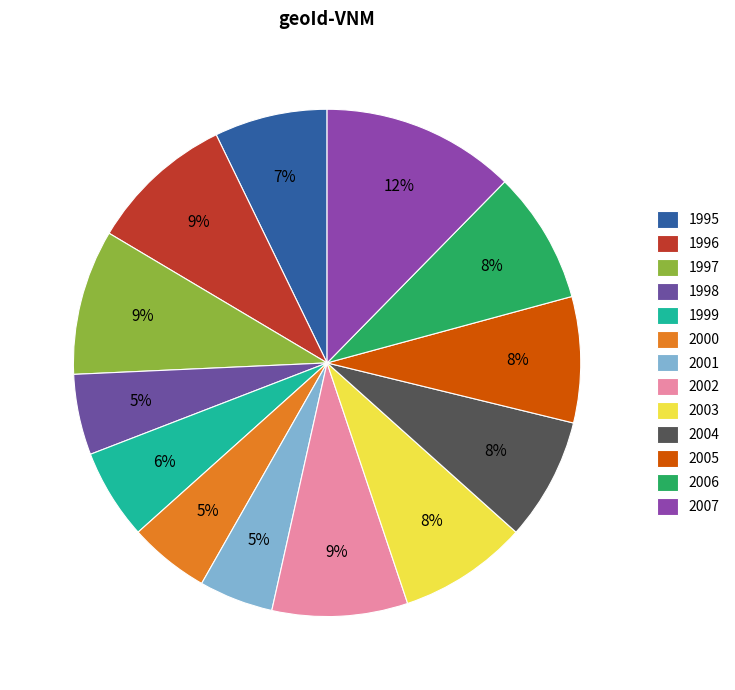

The 2003 slice represents 1% of the pie. True or false?

False